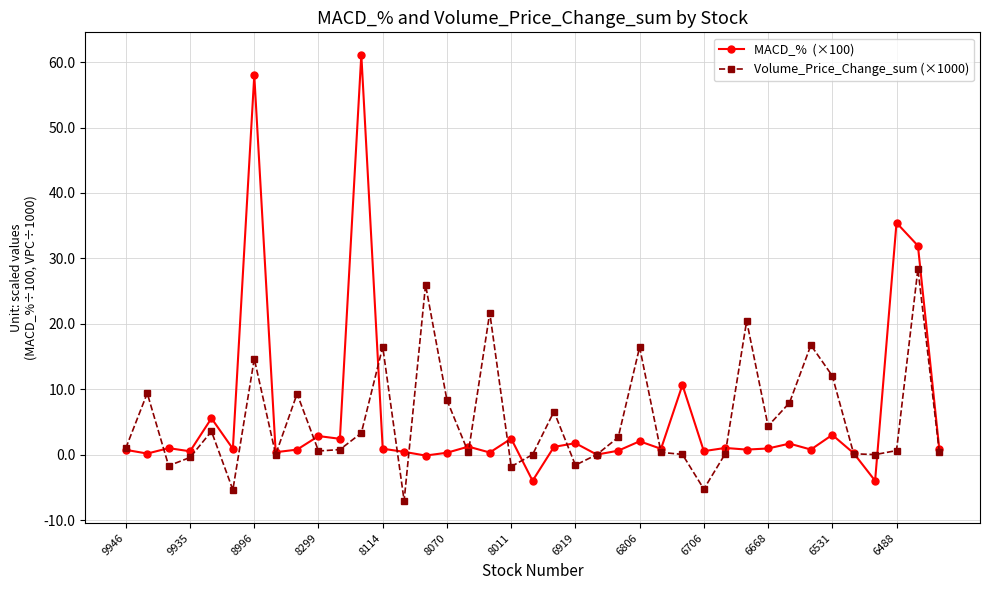

What is the maximum value shown in the chart?

61.1